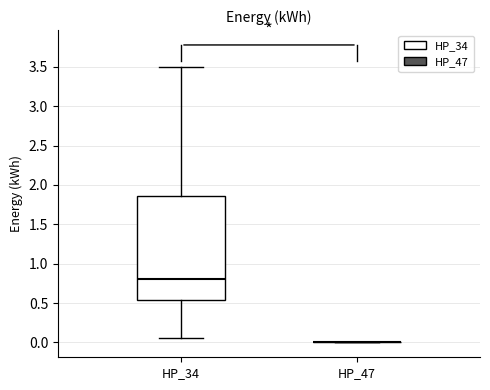

Reading left to right, read every box against the y-axis: the position of its median line, the range the box covers, and the ends of its whiskers. The values are not printed on the chart, so give them approximately, as read against the axis.

HP_34: median 0.80, box 0.55 to 1.85, whiskers 0.05 to 3.50
HP_47: box collapsed to a line at 0.00, whiskers 0.00 to 0.00